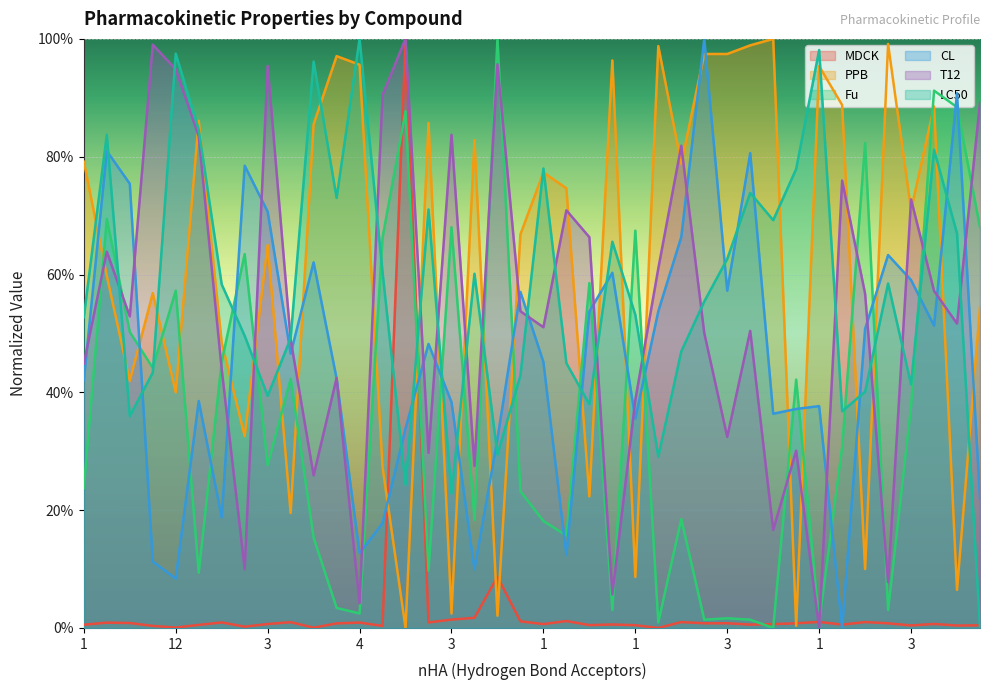

The LC50 series shows 0.7 at 1. True or false?

True